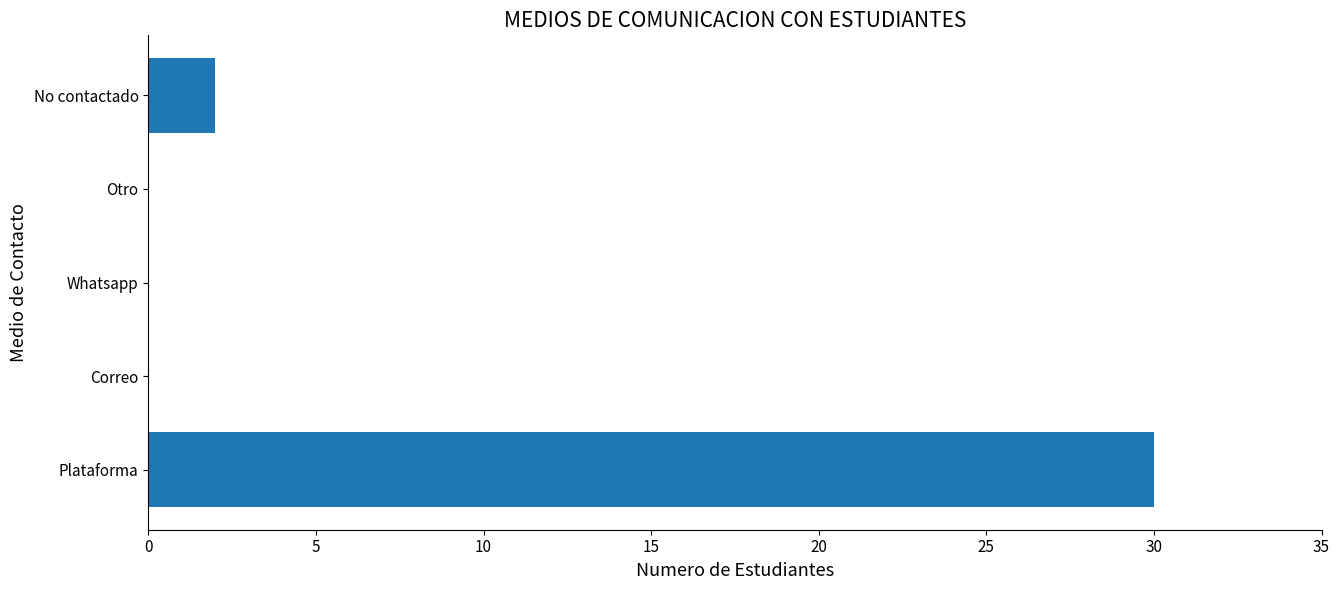

What is the change in value from Otro to No contactado?

+2